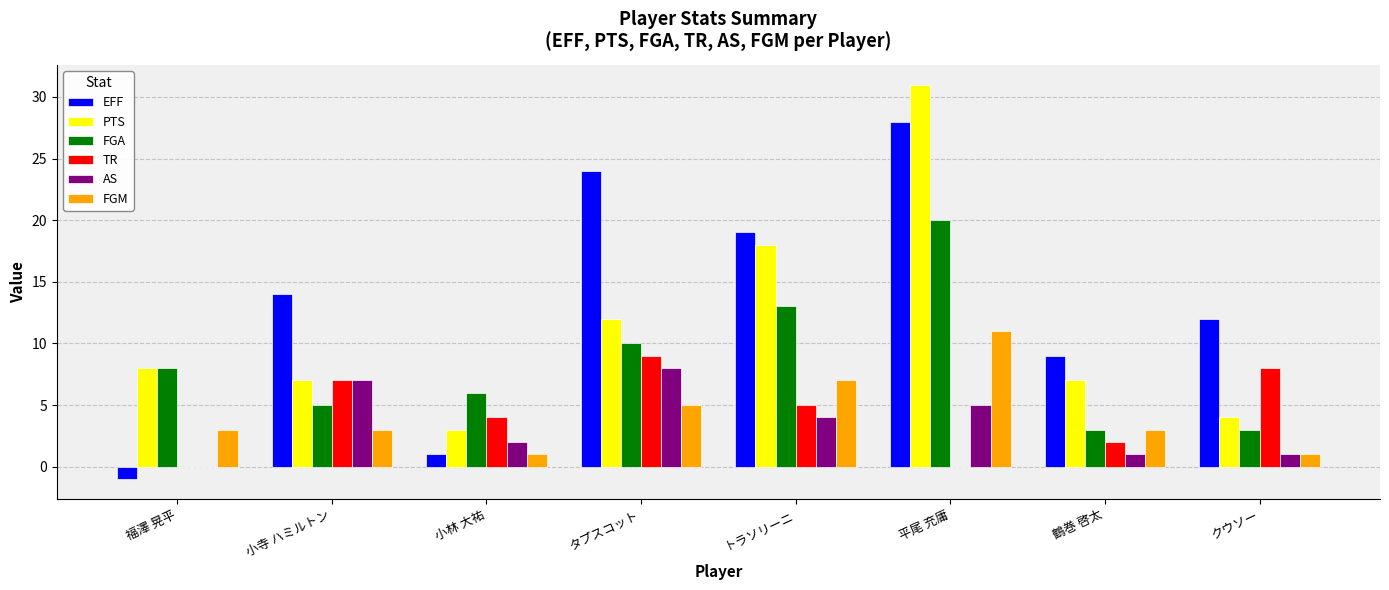

What is the total value across all series at 鶴巻 啓太?

25